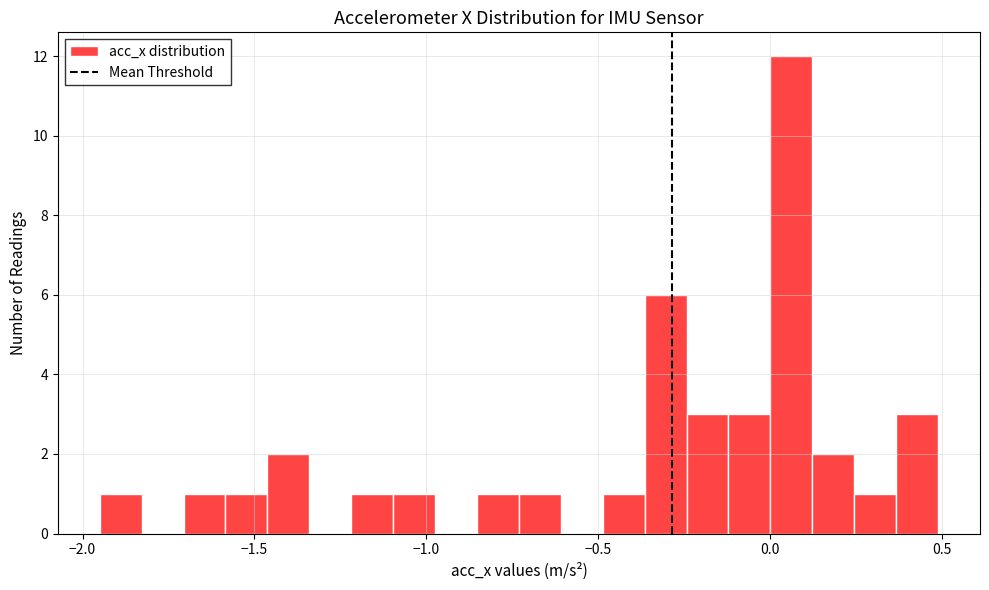

Read against the x-axis, roughly where is the centre of the tallest bar?

0.05